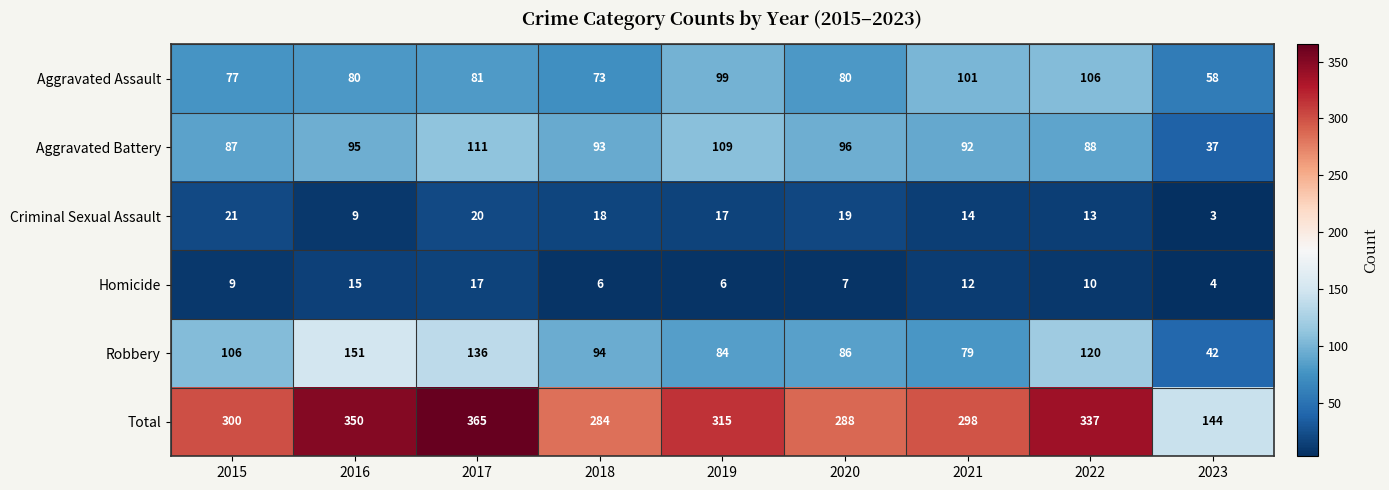

List the series in order of their peak value, lowest first.

Homicide, Criminal Sexual Assault, Aggravated Assault, Aggravated Battery, Robbery, Total